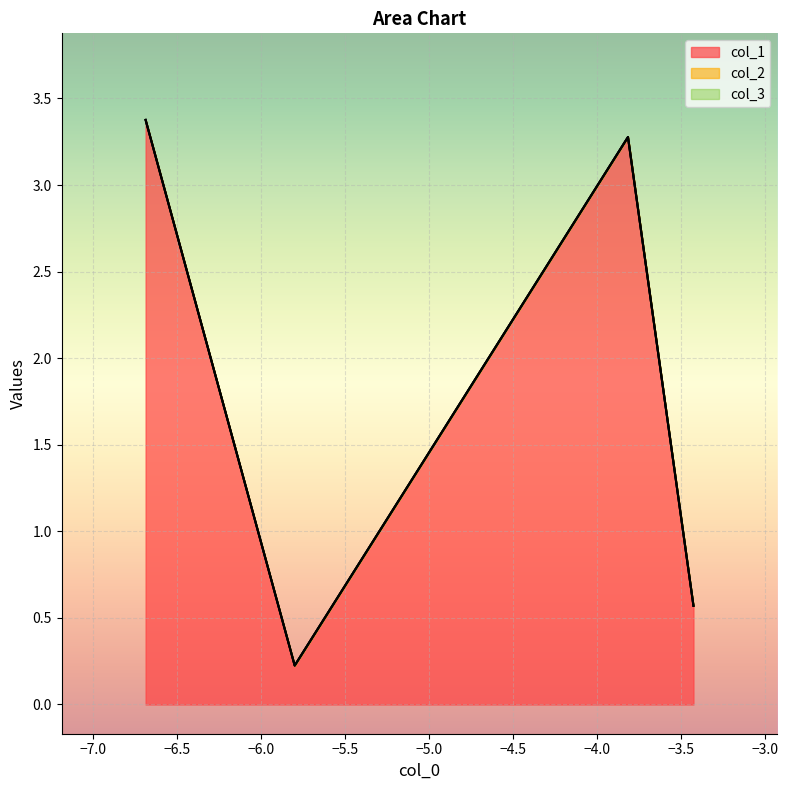

True or false: col_1 and col_2 intersect in this chart.

False